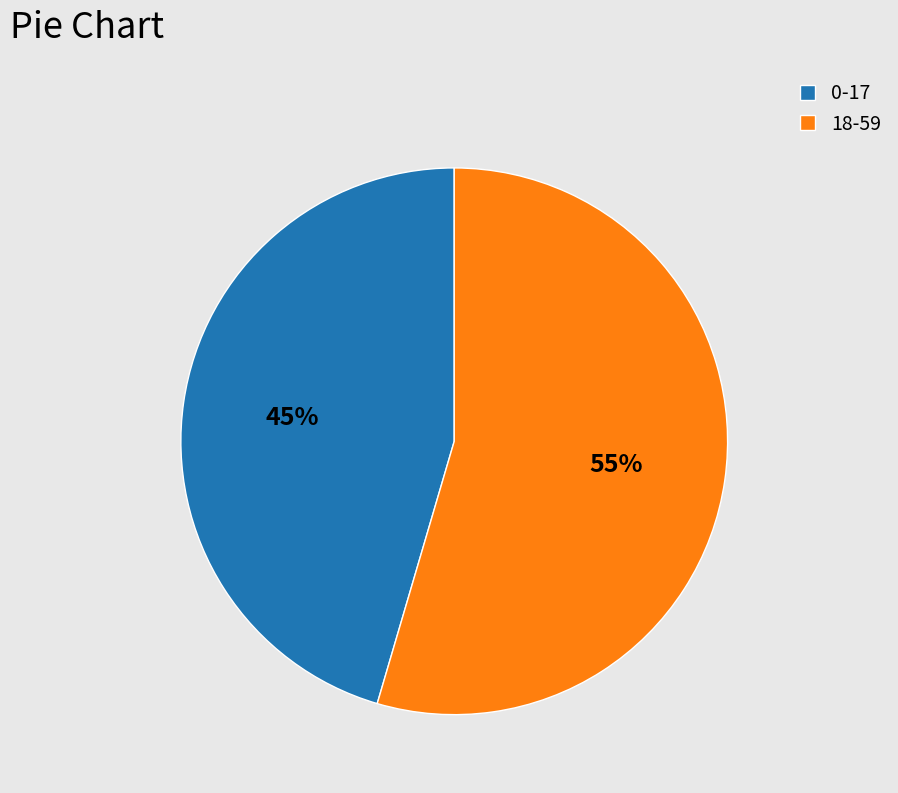

Is there any slice that represents more than half of the pie?

Yes